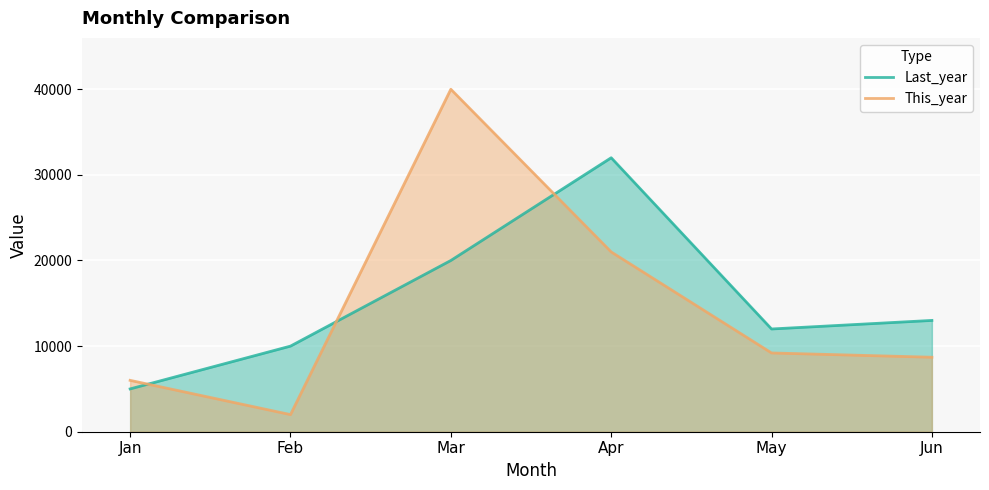

Reading left to right, transcribe all the data shown in this chart.

Last_year: Jan=5000	Feb=10000	Mar=20000	Apr=32000	May=12000	Jun=13000
This_year: Jan=6000	Feb=2000	Mar=40000	Apr=21000	May=9200	Jun=8700